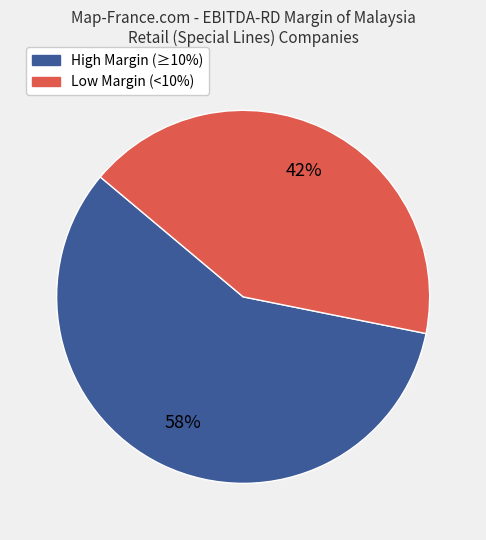

Is there a majority slice in this chart?

Yes